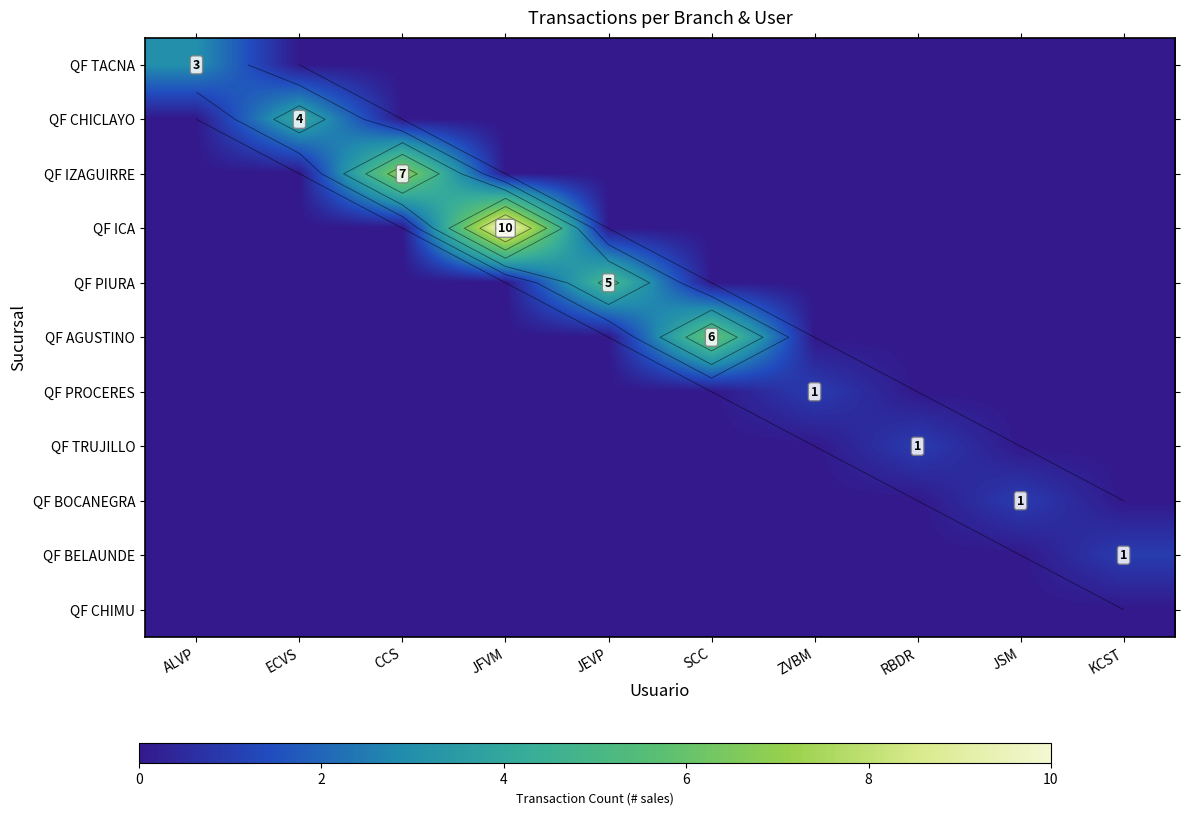

Count the number of categories in the chart.

10